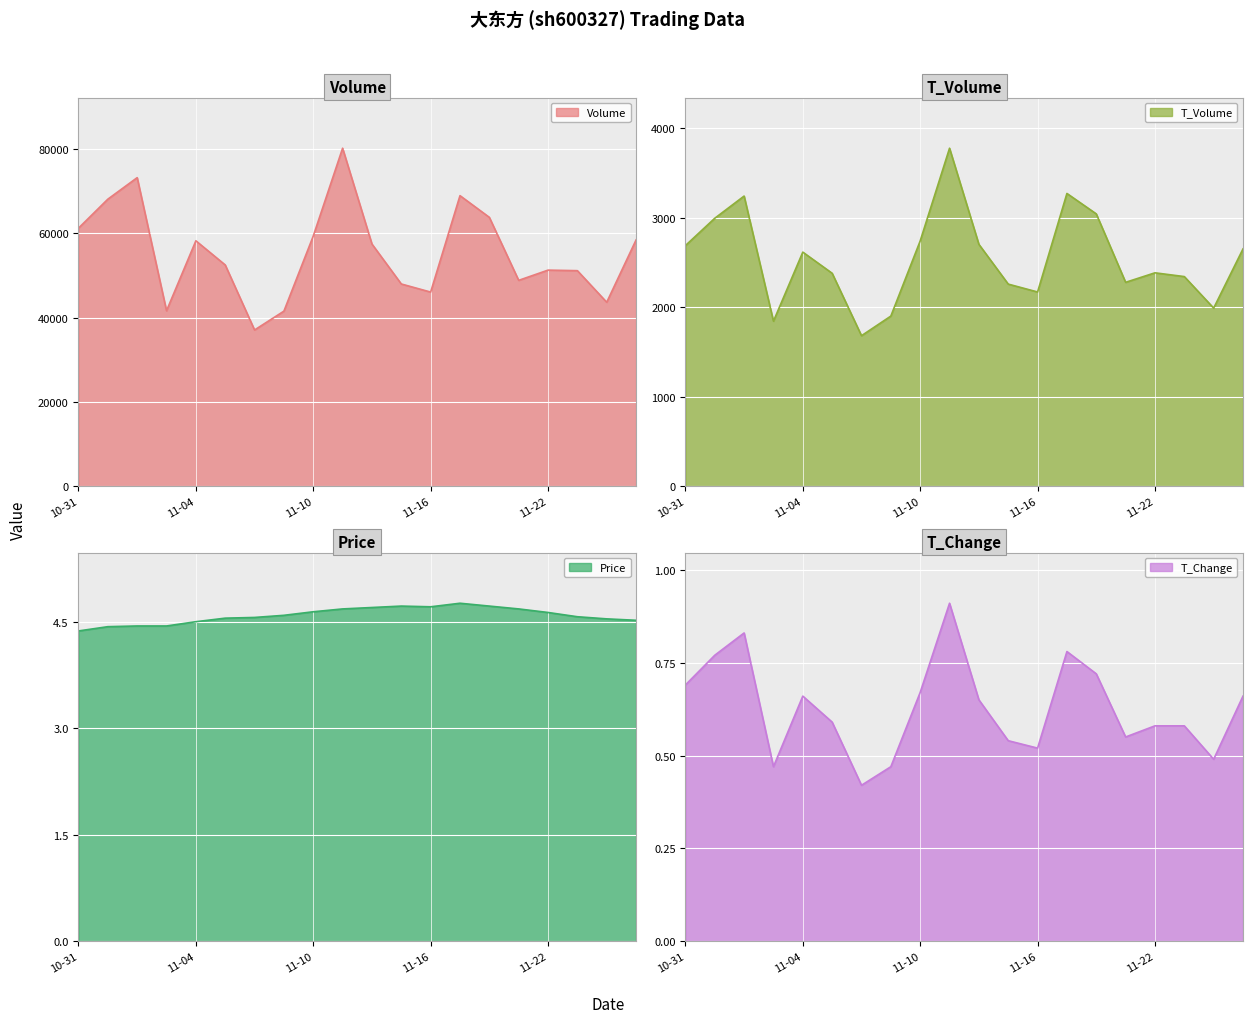

What is the total value across all series at 2022-11-17?

72207.5